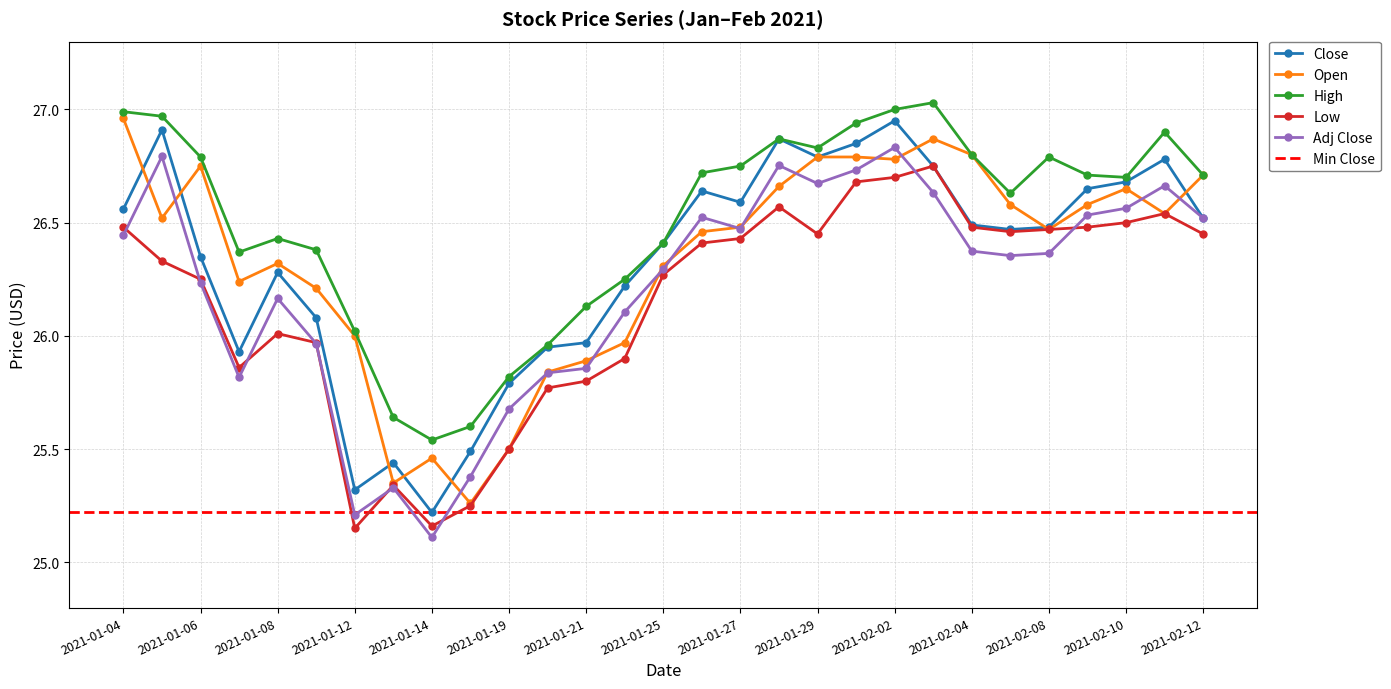

Which category has the lowest value in the High series?

2021-01-14